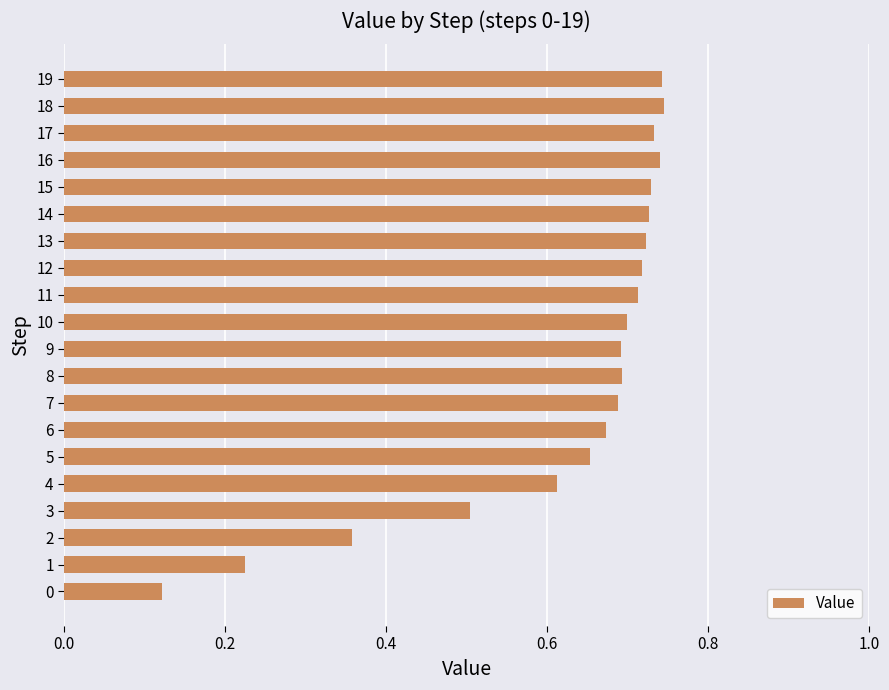

What is the difference between the maximum and second lowest values?

0.5